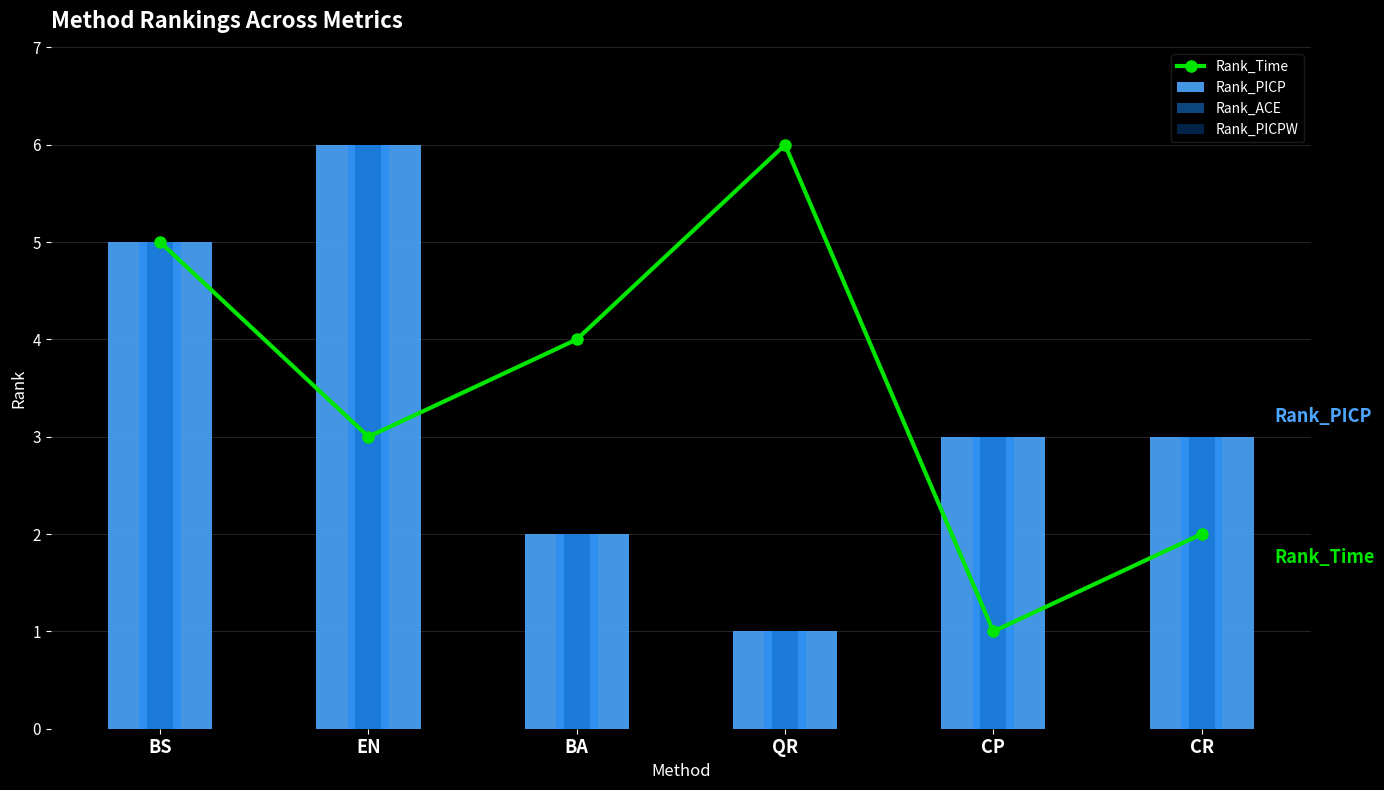

Reading right to left, transcribe all the data shown in this chart.

Rank_Time: 2	1	6	4	3	5
Rank_PICP: 3	3	1	2	6	5
Rank_ACE: 3	3	1	2	6	5
Rank_PICPW: 3	3	1	2	6	5